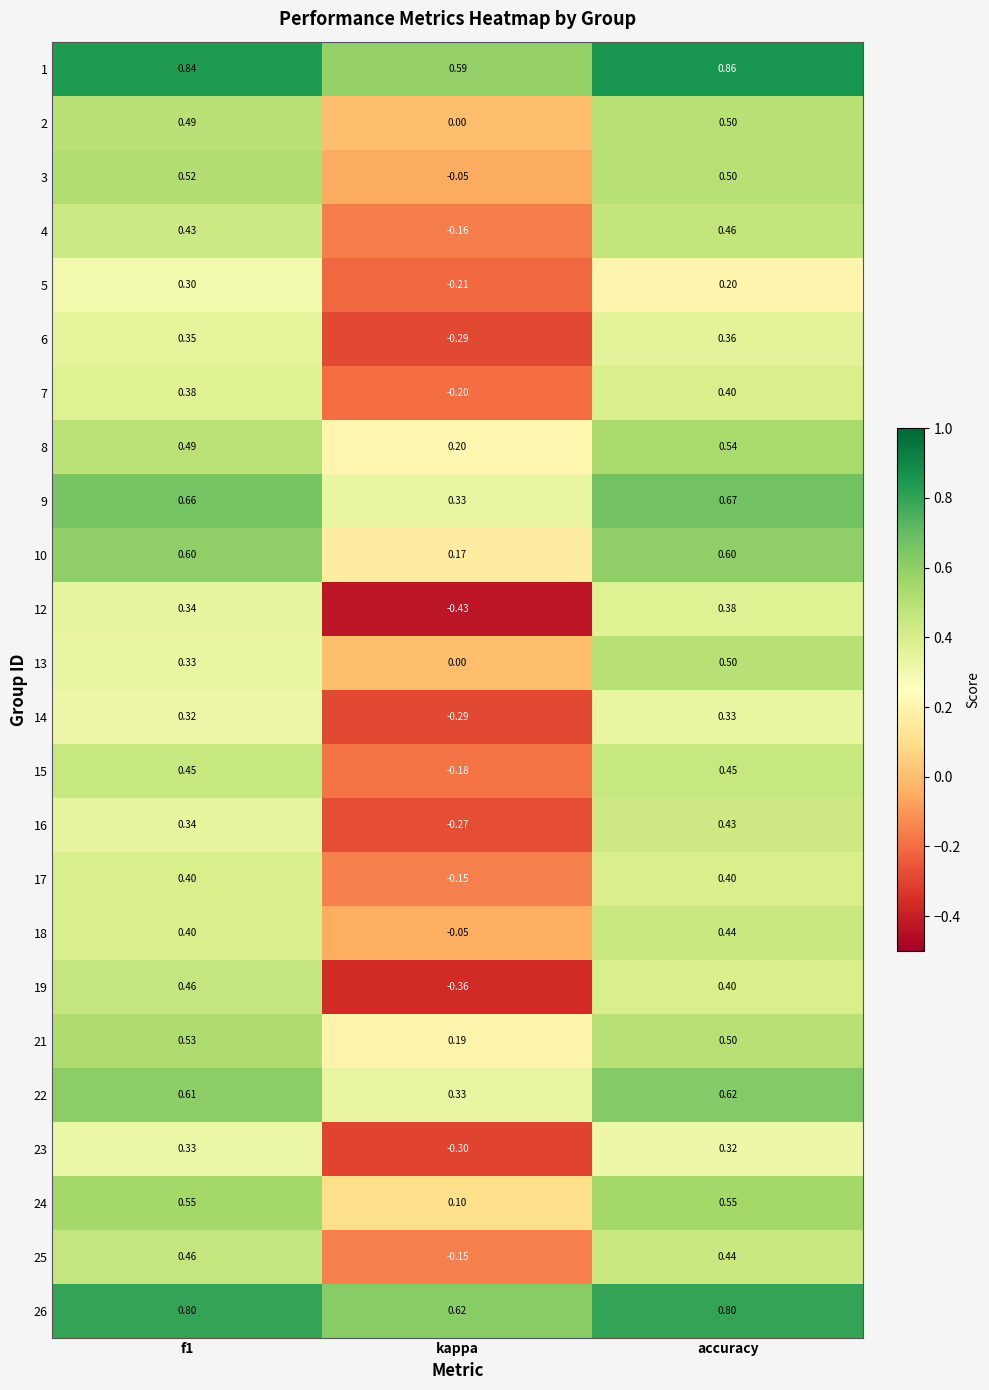

Is the value of 25 at f1 greater than the value of 21 at kappa?

Yes